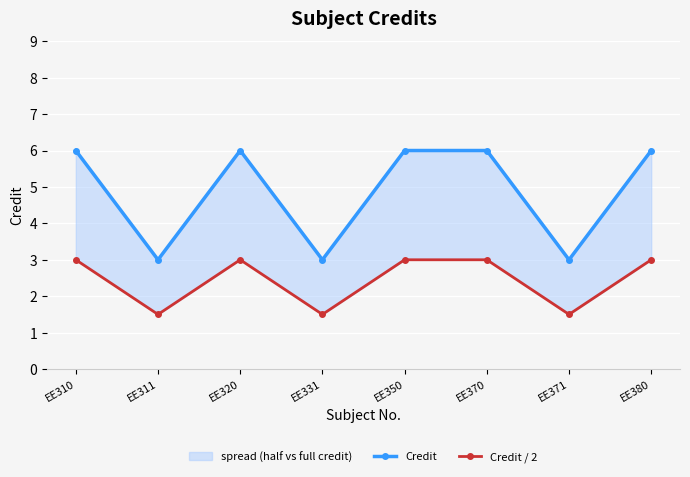

Reading left to right, what are all the values shown in this chart?

Credit: EE310=6.0	EE311=3.0	EE320=6.0	EE331=3.0	EE350=6.0	EE370=6.0	EE371=3.0	EE380=6.0
Credit / 2: EE310=3.0	EE311=1.5	EE320=3.0	EE331=1.5	EE350=3.0	EE370=3.0	EE371=1.5	EE380=3.0